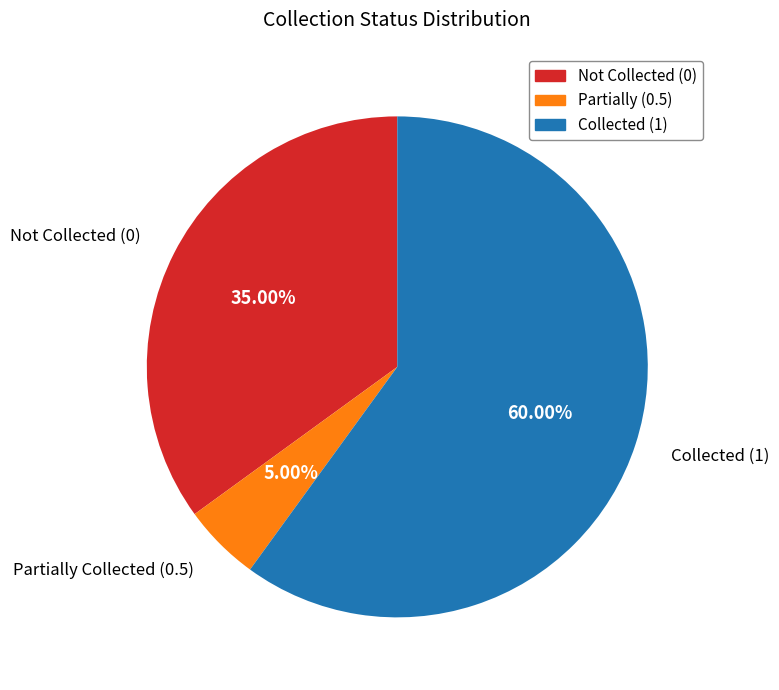

Is there any slice that represents more than half of the pie?

Yes